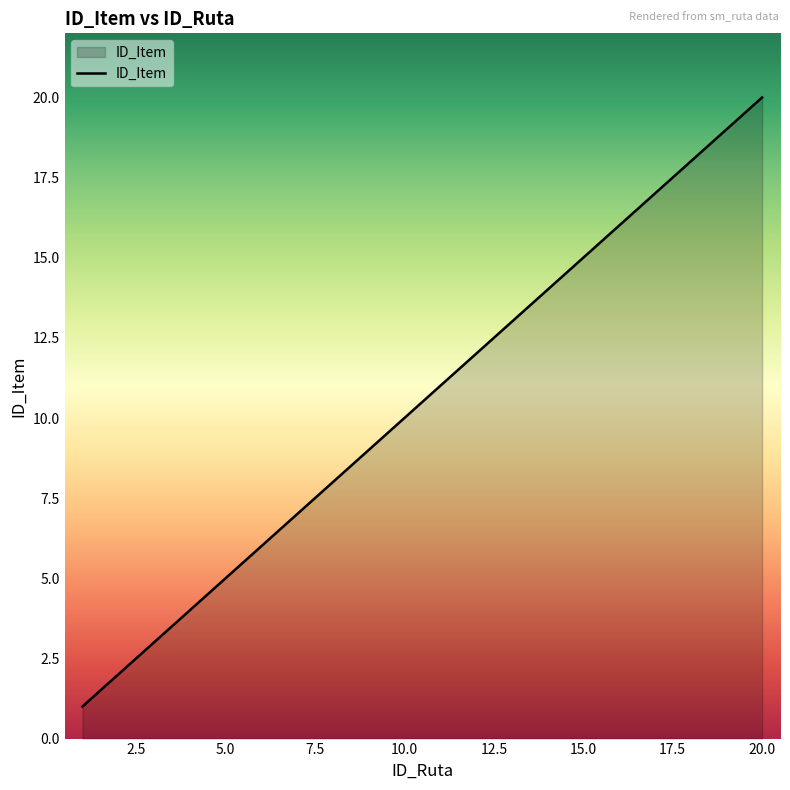

What is the maximum value shown in the chart?

20